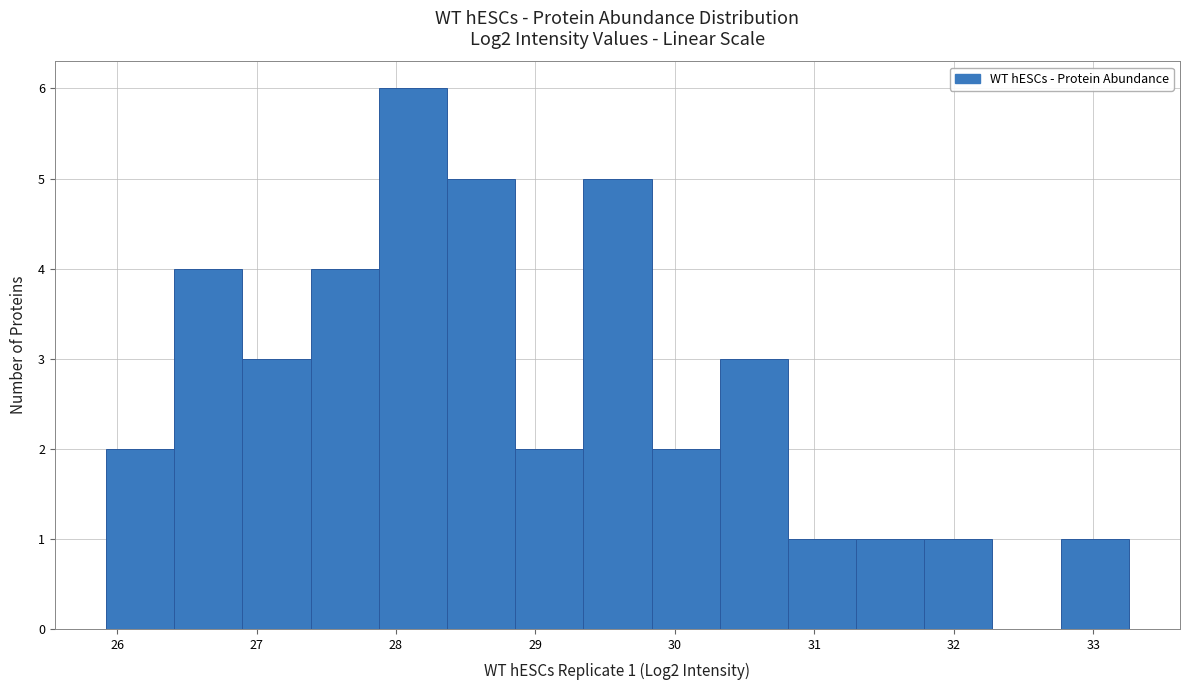

Which range on the x-axis has the tallest bar?

27.9 to 28.4